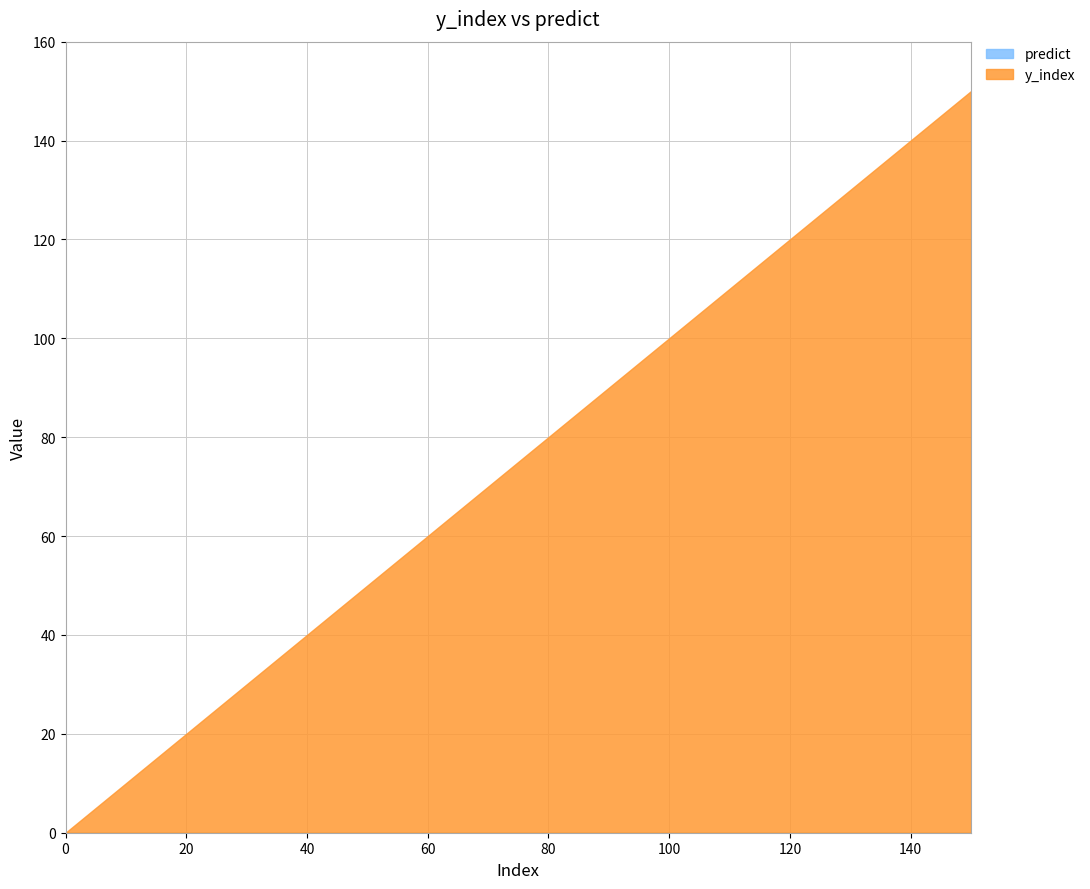

Reading left to right, what are all the values shown in this chart?

y_index: 0	10	20	30	40	50	60	70	80	90	100	110	120	130	140	150
predict: 0	0	0	0	0	0	0	0	0	0	0	0	0	0	0	0